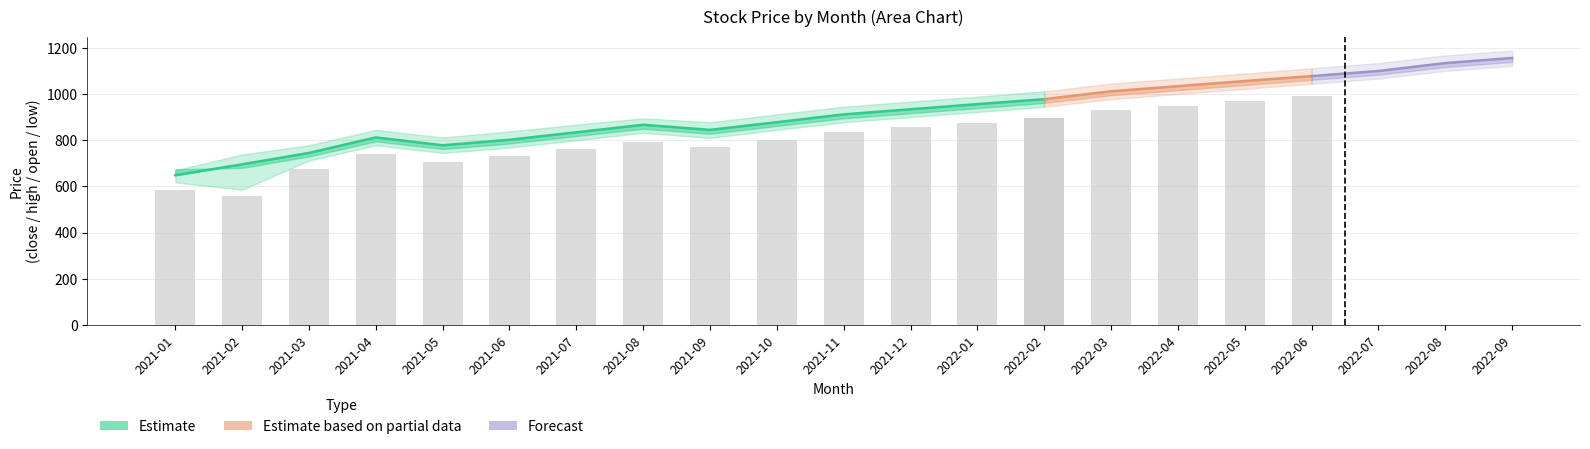

How many groups of bars are there?

21